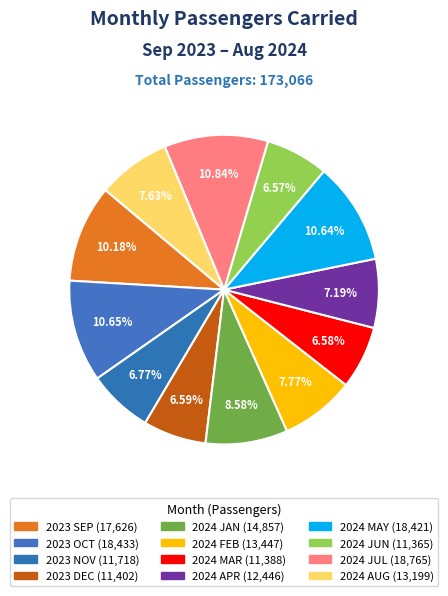

Is it true that 2024 AUG is 8% of the pie?

True